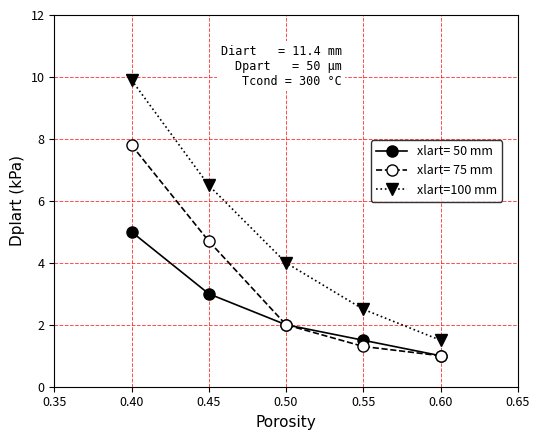

What is the value of the xlart=100 mm point at the 5th from the left?

1.5